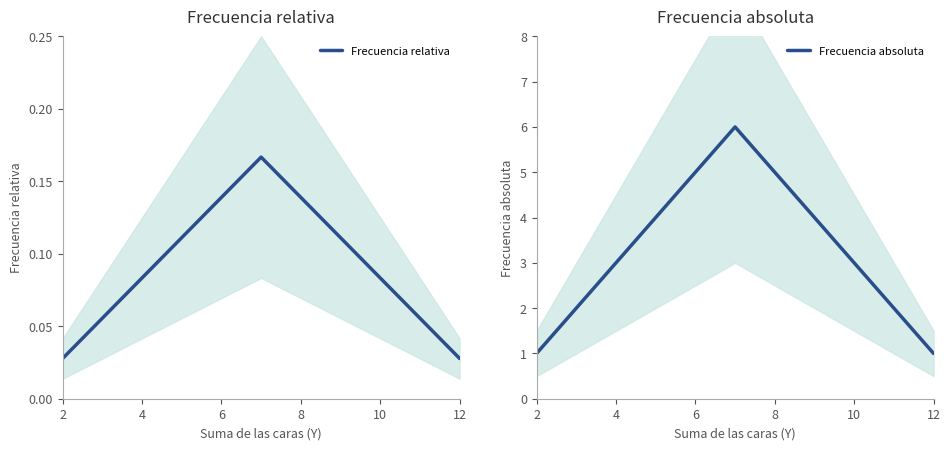

Which label corresponds to the smallest value in the chart?

2